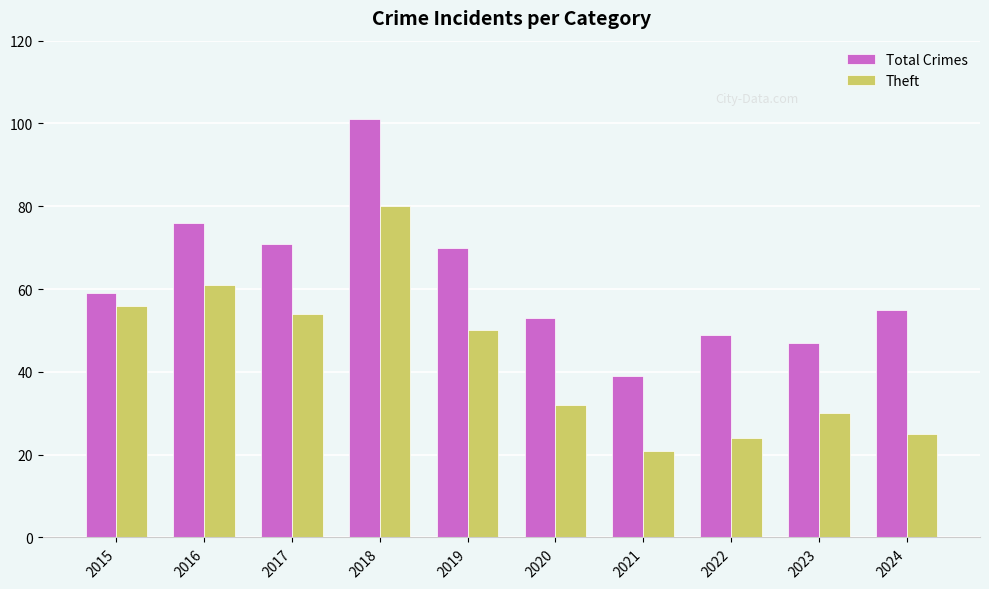

What are all the series names shown in the legend?

Total Crimes, Theft